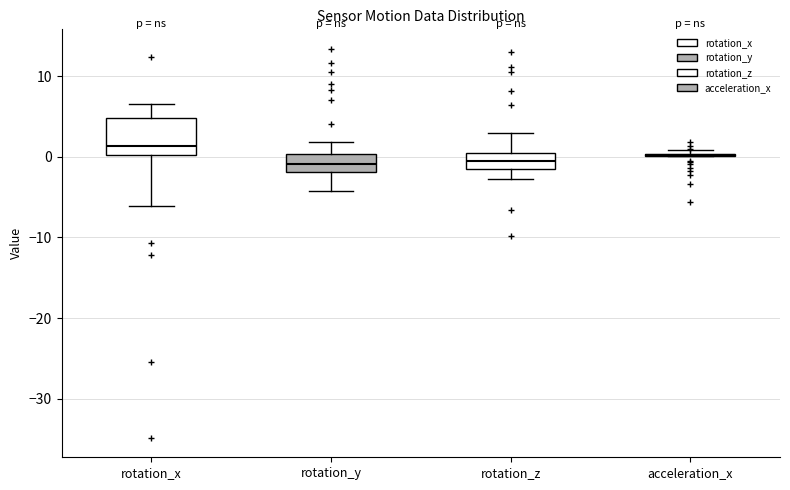

Reading left to right, read every box against the y-axis: the position of its median line, the range the box covers, and the ends of its whiskers. The values are not printed on the chart, so give them approximately, as read against the axis.

rotation_x: median 1, box 0 to 5, whiskers -6 to 7
rotation_y: median -1, box -2 to 0, whiskers -4 to 2
rotation_z: median -1 (inside the box), box -1 to 0, whiskers -3 to 3
acceleration_x: box collapsed to a line at 0, whiskers 0 to 1